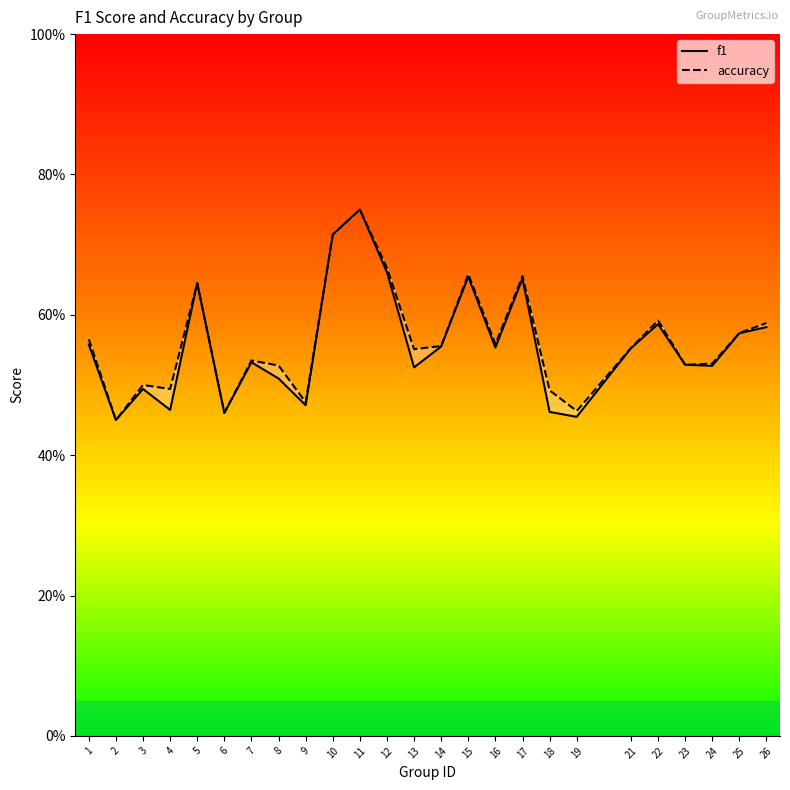

After their last crossing, which series has the higher values: f1 or accuracy?

accuracy